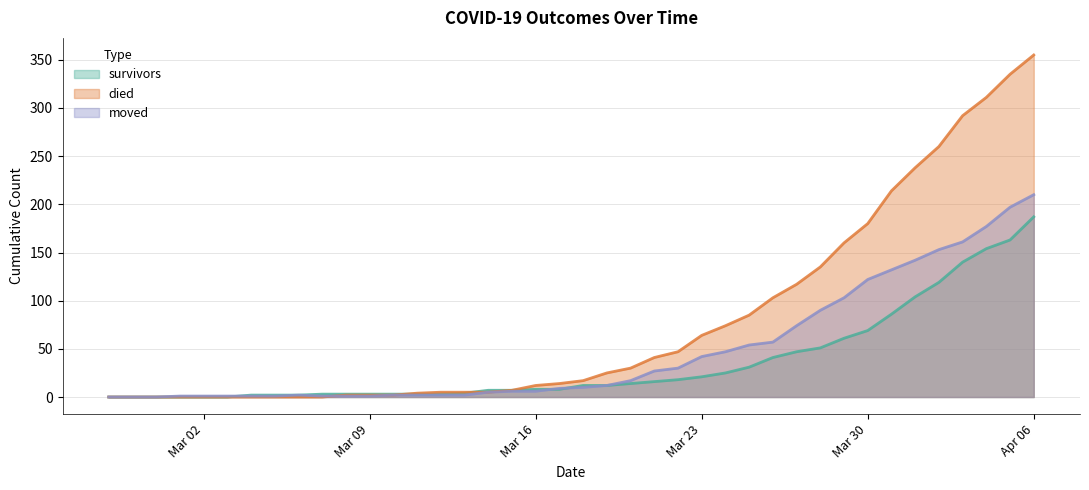

How many data points in died are less than 17?

20